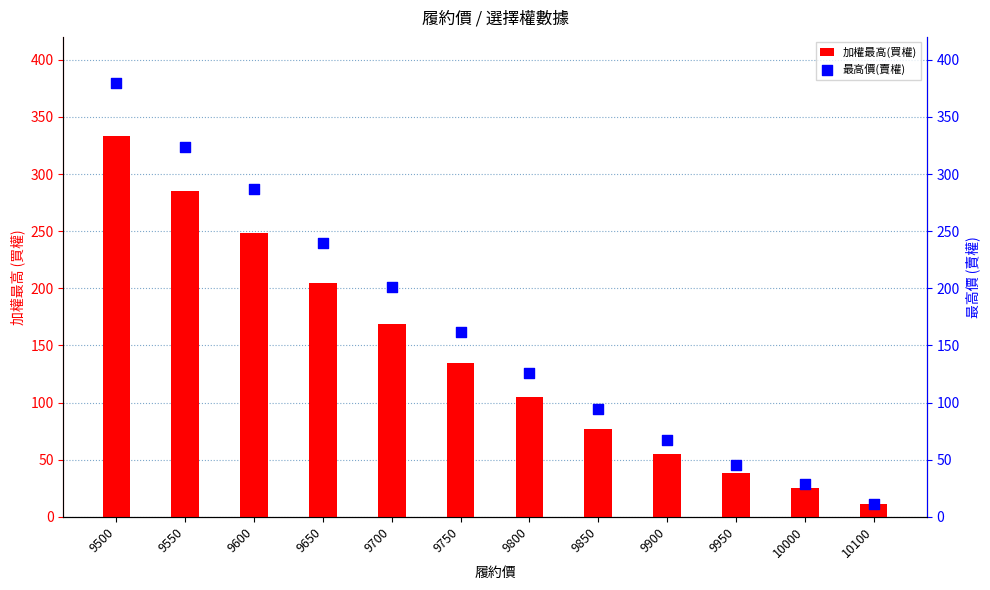

Which series has the largest total across all categories?

最高價(賣權)